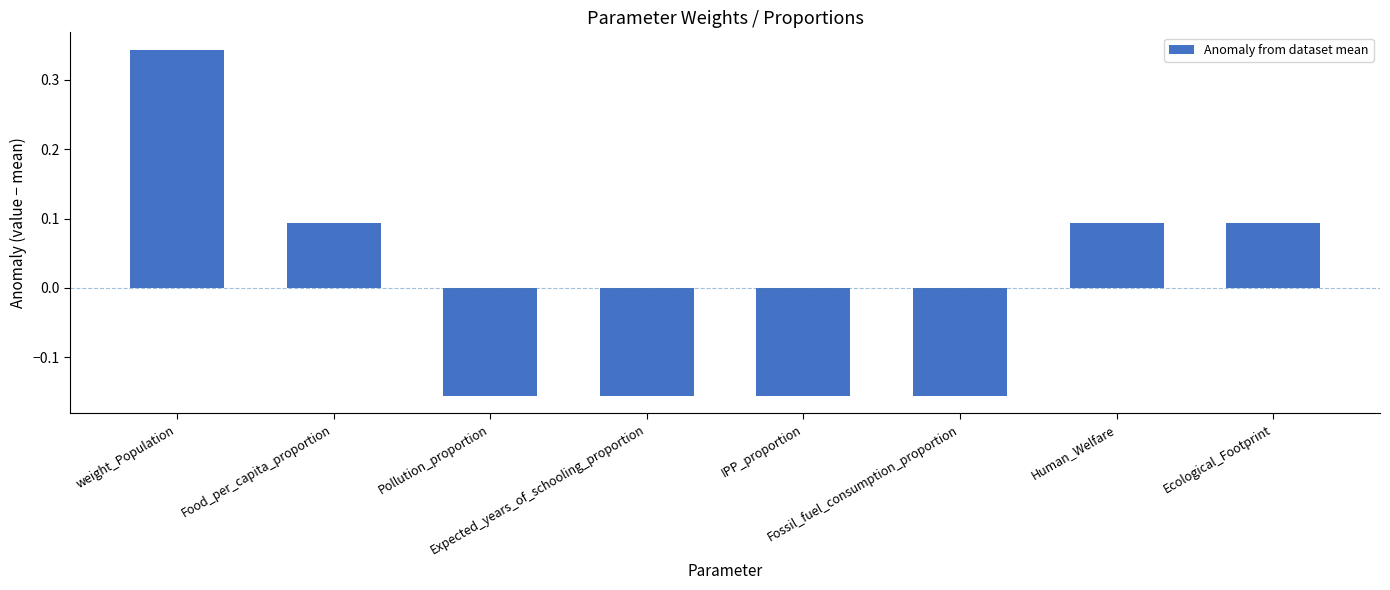

How many values are between 0 and 1?

4